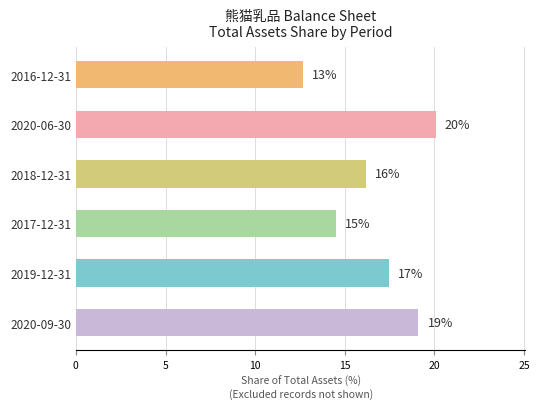

Does the chart contain stacked bars?

No